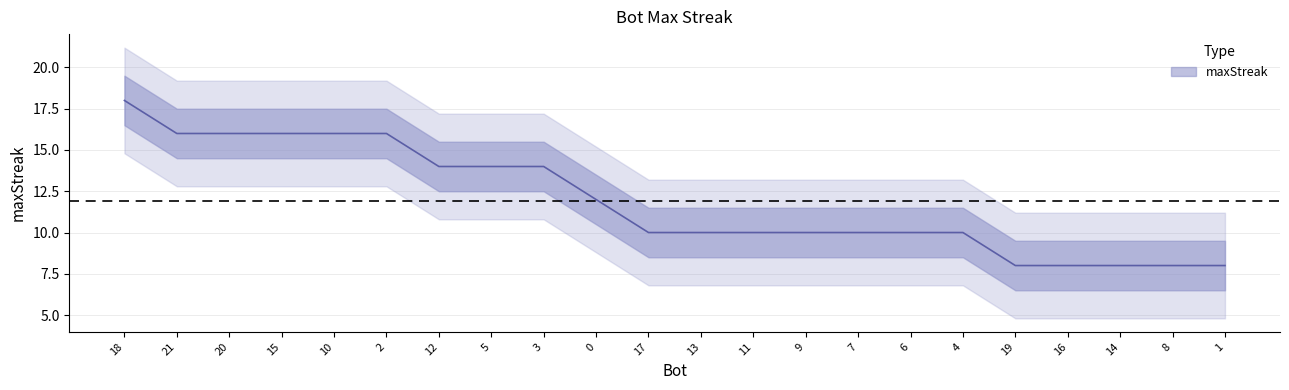

At which label is the value closest to 13?

12